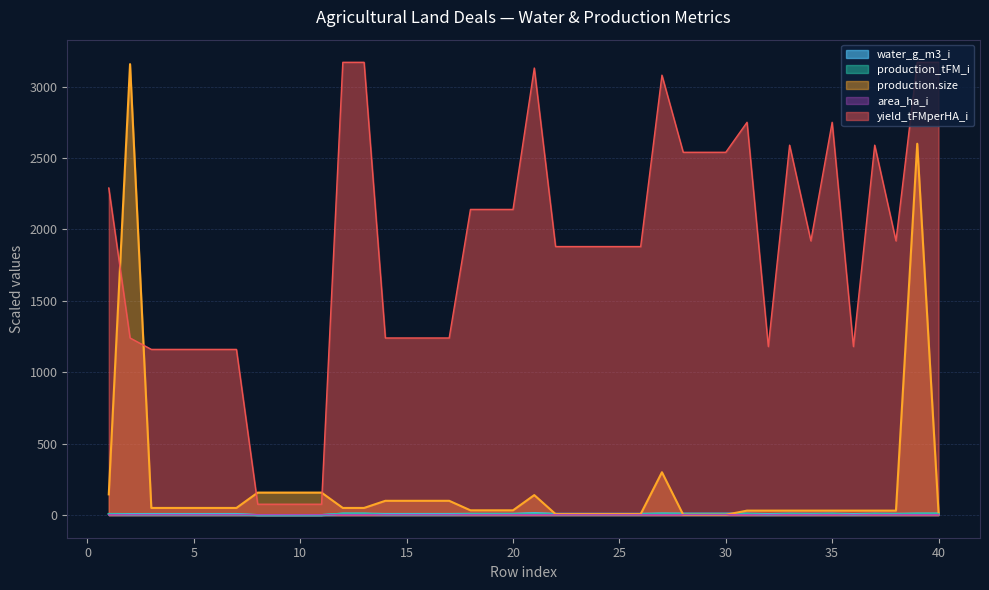

Reading left to right, what are all the values shown in this chart?

water_g_m3_i: 8.0	7.4	7.6	7.6	7.6	7.6	7.6	0.0	0.0	0.0	0.0	10.4	10.4	7.8	7.8	7.8	7.8	8.9	8.9	8.9	13.6	8.9	8.9	8.9	8.9	8.9	11.1	10.3	10.3	10.3	10.0	7.4	9.9	8.9	10.0	7.4	9.9	8.9	10.4	10.4
production_tFM_i: 7.0	3.8	3.6	3.6	3.6	3.6	3.6	0.2	0.2	0.2	0.2	9.7	9.7	3.8	3.8	3.8	3.8	6.5	6.5	6.5	9.6	5.7	5.7	5.7	5.7	5.7	9.4	7.8	7.8	7.8	8.3	3.6	7.8	5.8	8.3	3.6	7.8	5.8	9.7	9.7
yield_tFMperHA_i: 2290.0	1240.0	1160.0	1160.0	1160.0	1160.0	1160.0	76.0	76.0	76.0	76.0	3170.0	3170.0	1240.0	1240.0	1240.0	1240.0	2140.0	2140.0	2140.0	3130.0	1880.0	1880.0	1880.0	1880.0	1880.0	3080.0	2540.0	2540.0	2540.0	2750.0	1180.0	2590.0	1920.0	2750.0	1180.0	2590.0	1920.0	3170.0	3170.0
production.size: 145.0	3157.3	50.0	50.0	50.0	50.0	50.0	157.5	157.5	157.5	157.5	50.0	50.0	100.0	100.0	100.0	100.0	33.3	33.3	33.3	140.0	7.0	7.0	7.0	7.0	7.0	300.0	2.3	2.3	2.3	31.2	31.2	31.2	31.2	31.2	31.2	31.2	31.2	2600.0	20.0
area_ha_i: 3.0	3.1	3.1	3.1	3.1	3.1	3.1	2.9	2.9	2.9	2.9	3.1	3.1	3.1	3.1	3.1	3.1	3.0	3.0	3.0	3.1	3.1	3.1	3.1	3.1	3.1	3.1	3.1	3.1	3.1	3.0	3.0	3.0	3.0	3.0	3.0	3.0	3.0	3.1	3.1